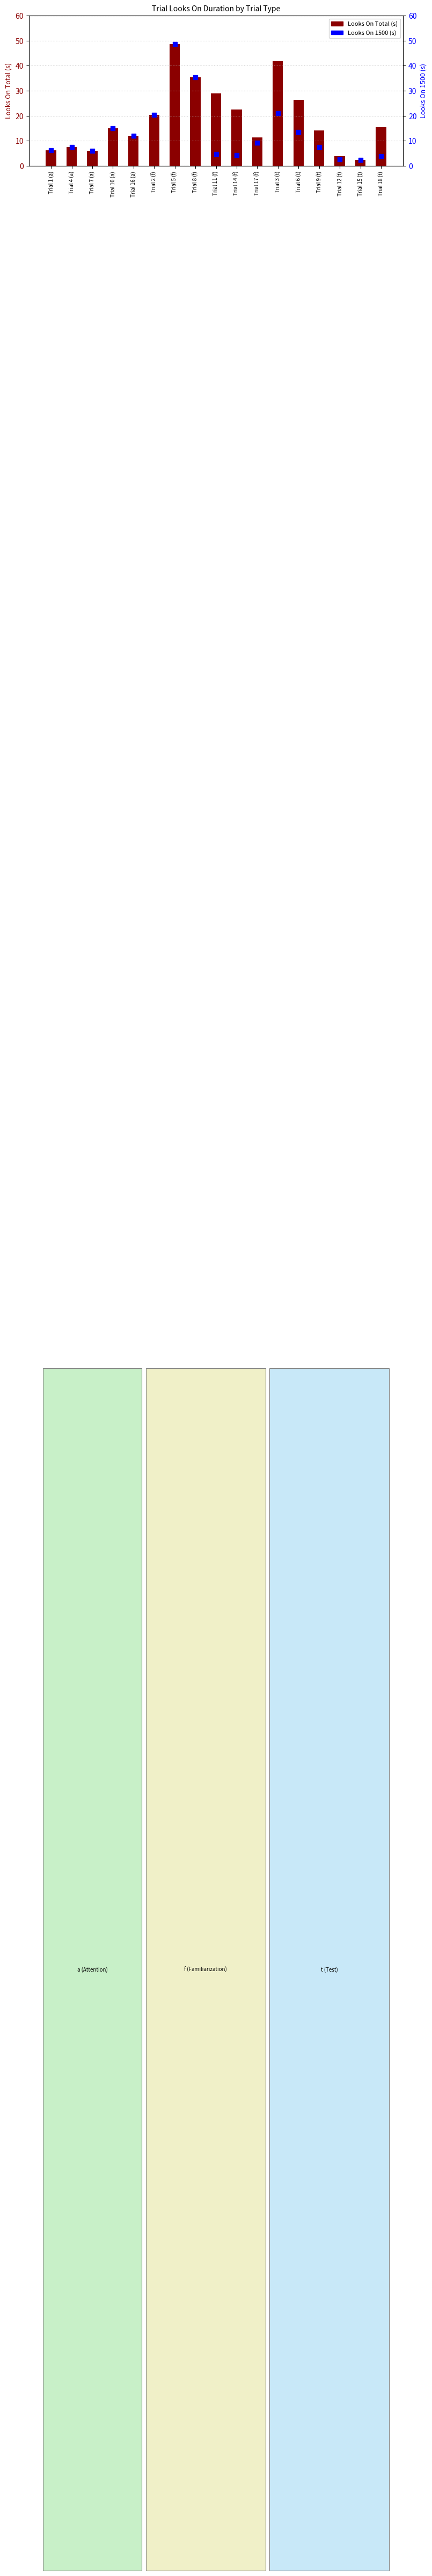

Which series has the largest total across all categories?

Looks On Total (s)